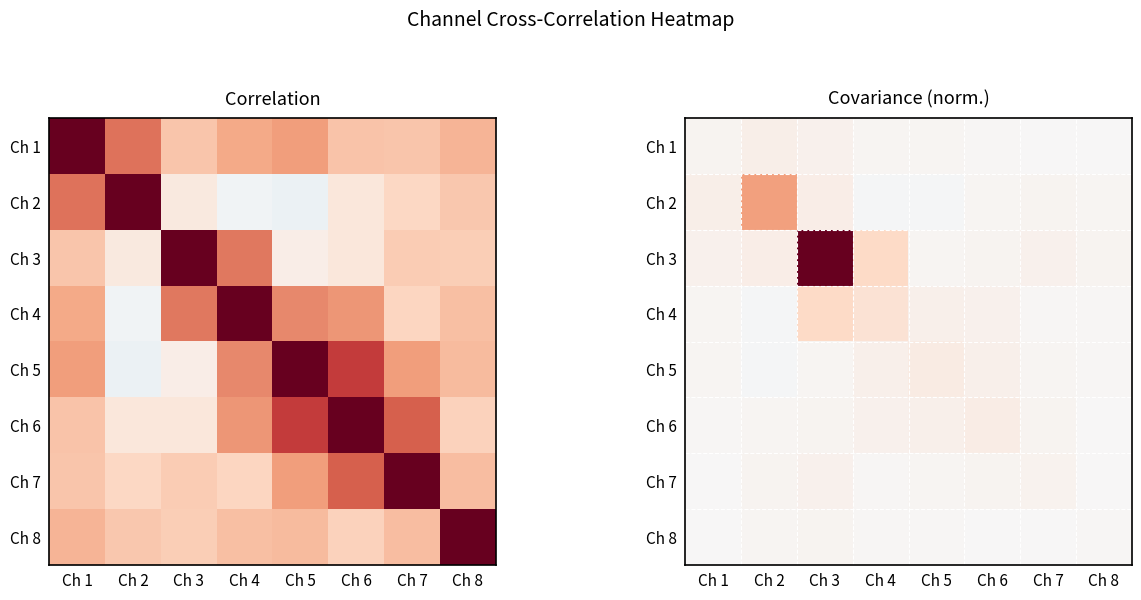

What is the sum of all Ch 8 values?

0.1